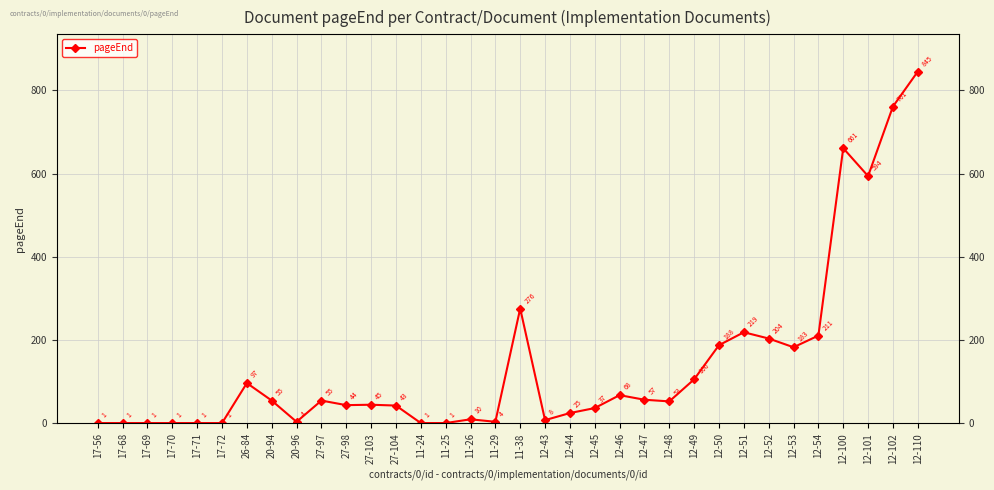

True or false: the data shows 544 at 12-110.

False